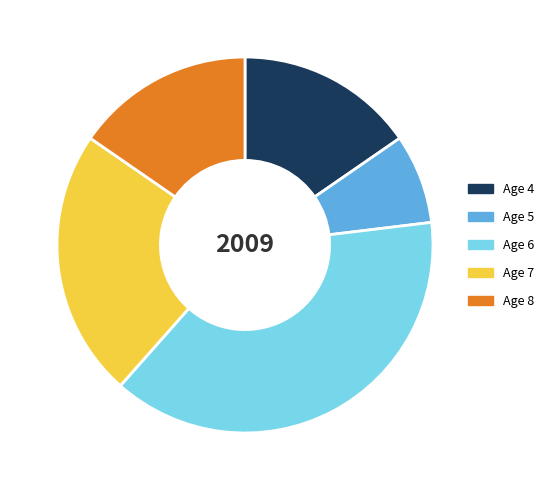

Is there a majority slice in this chart?

No